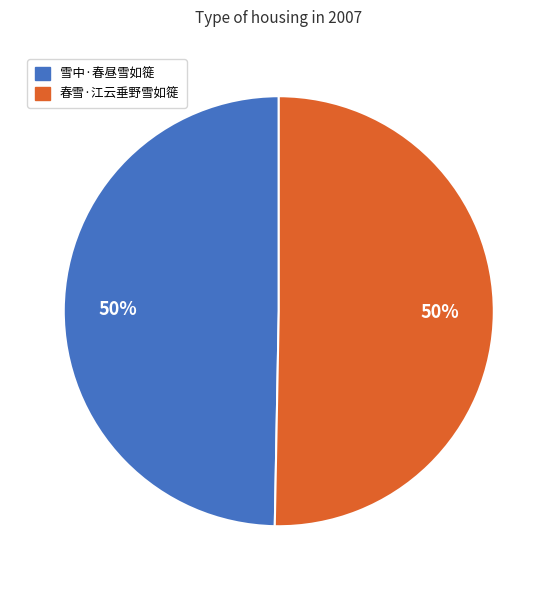

To the nearest percent, what portion does 雪中·春昼雪如簁 represent?

50%